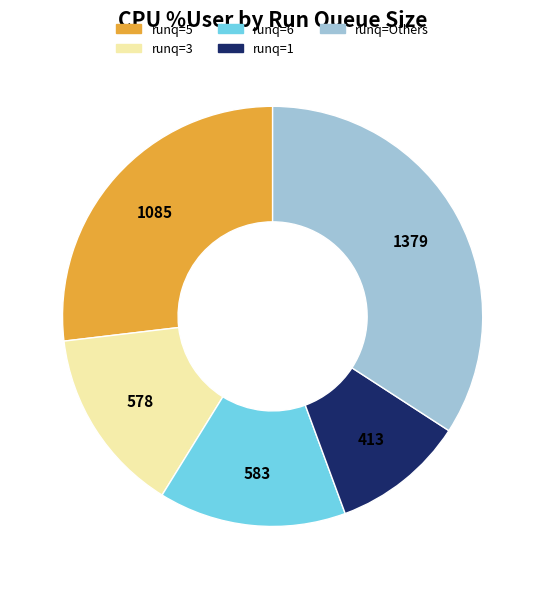

Is there a majority slice in this chart?

No